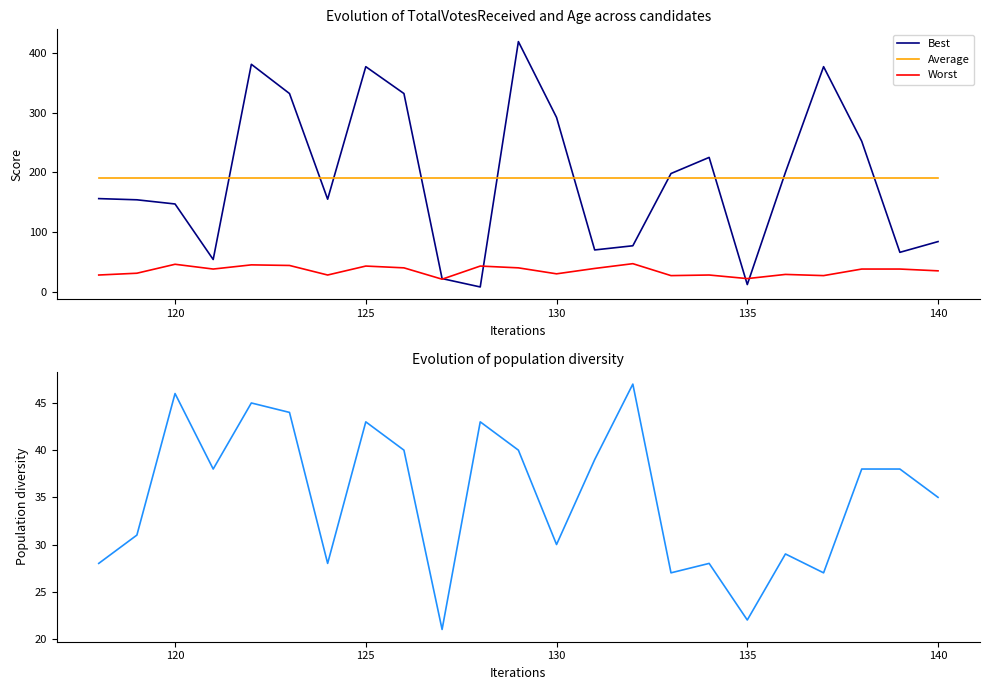

True or false: Best has a value of 227.2 at 120.

False